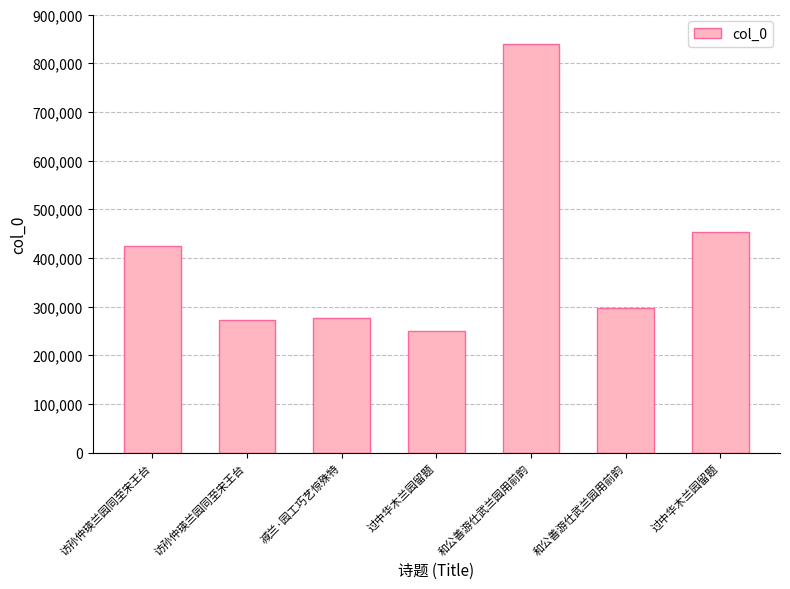

How many data points are less than 297199?

3